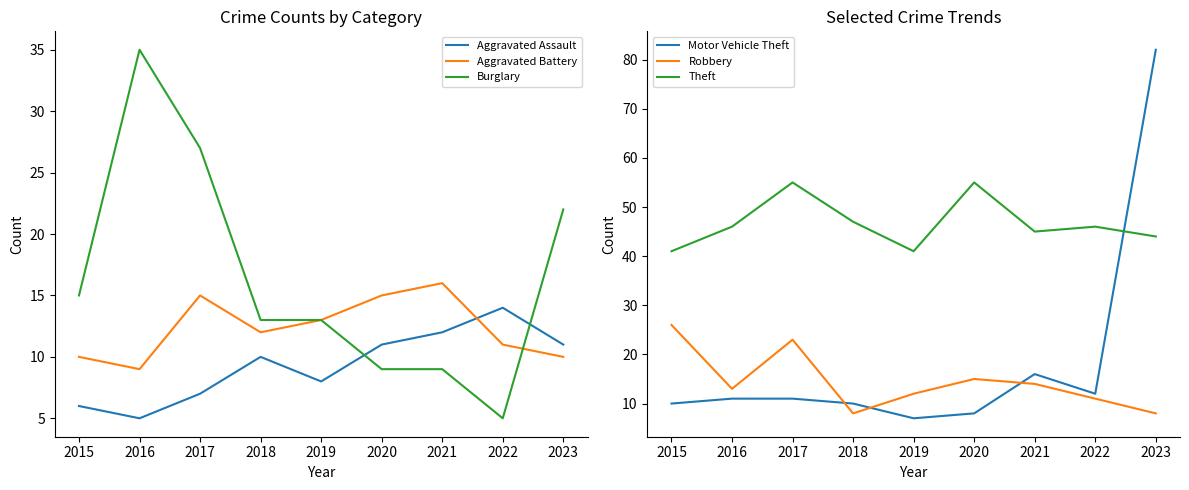

At which label does Motor Vehicle Theft first exceed 11?

2021